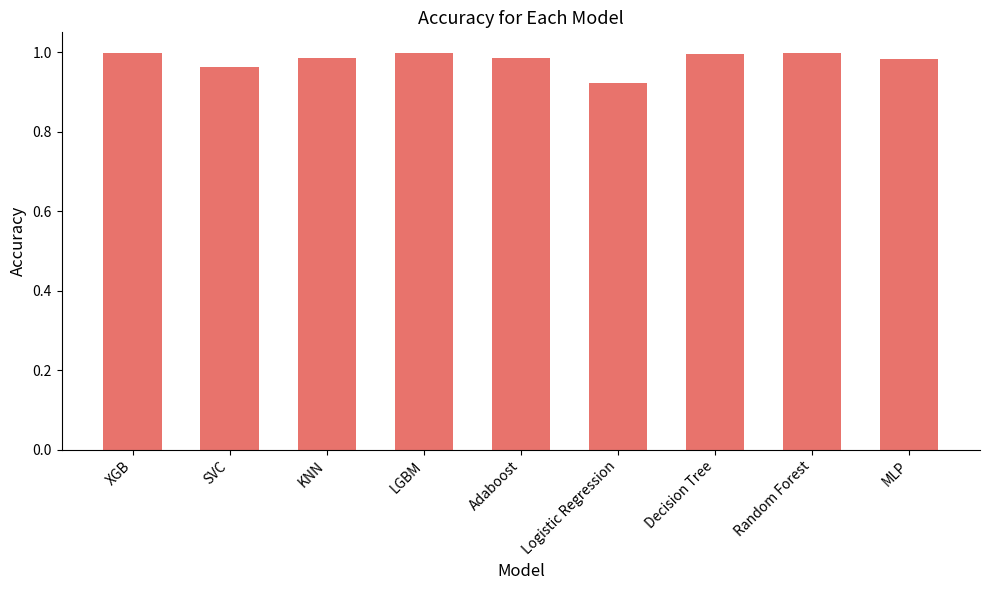

Which category has the lowest value across all series?

Logistic Regression